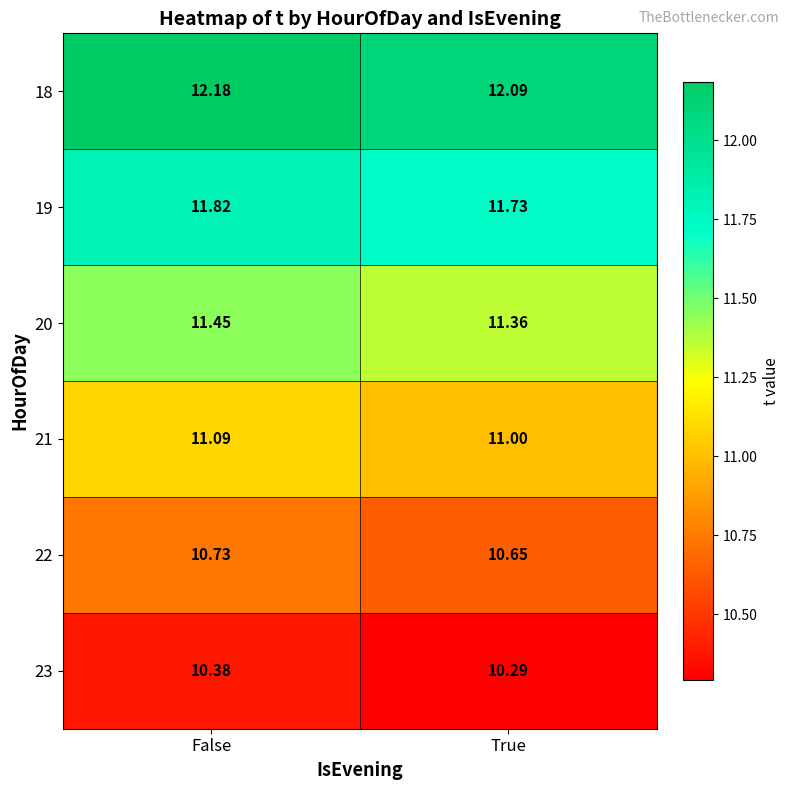

Rank the categories by 22 value from highest to lowest.

False, True